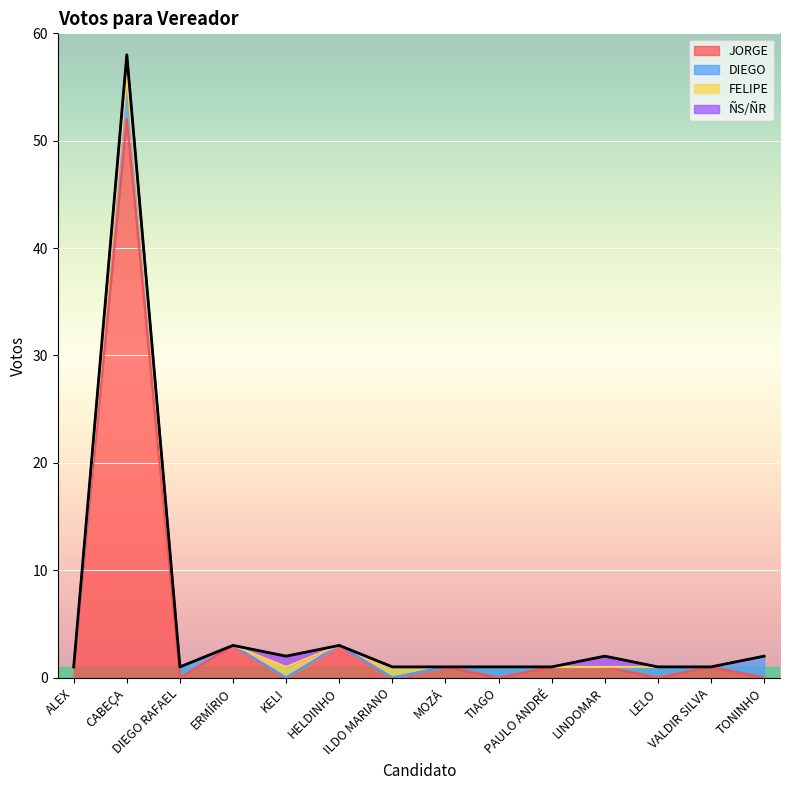

True or false: ÑS/ÑR and FELIPE cross at least once.

False